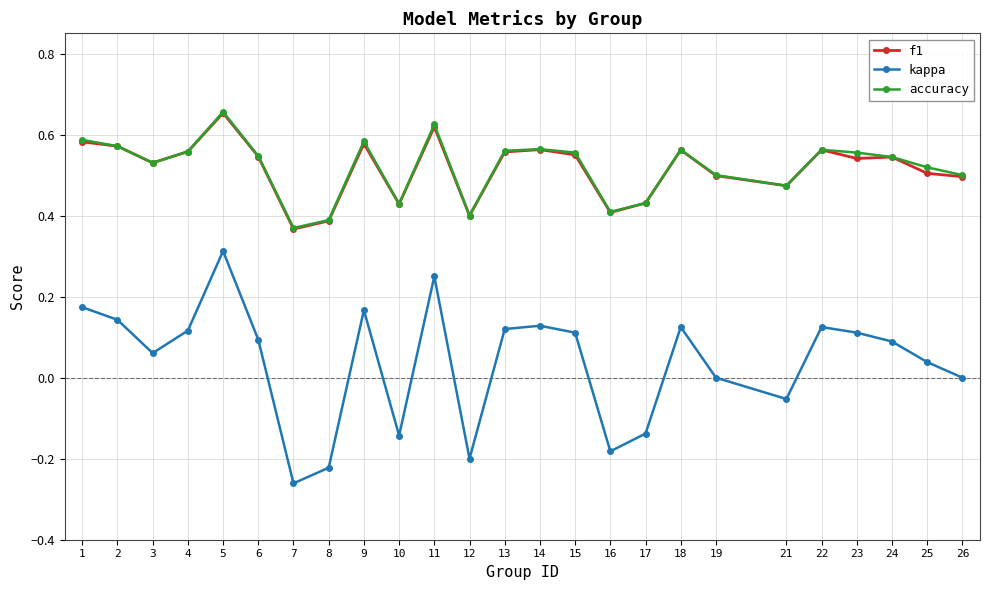

True or false: f1 has more than 1 interior local peaks.

True